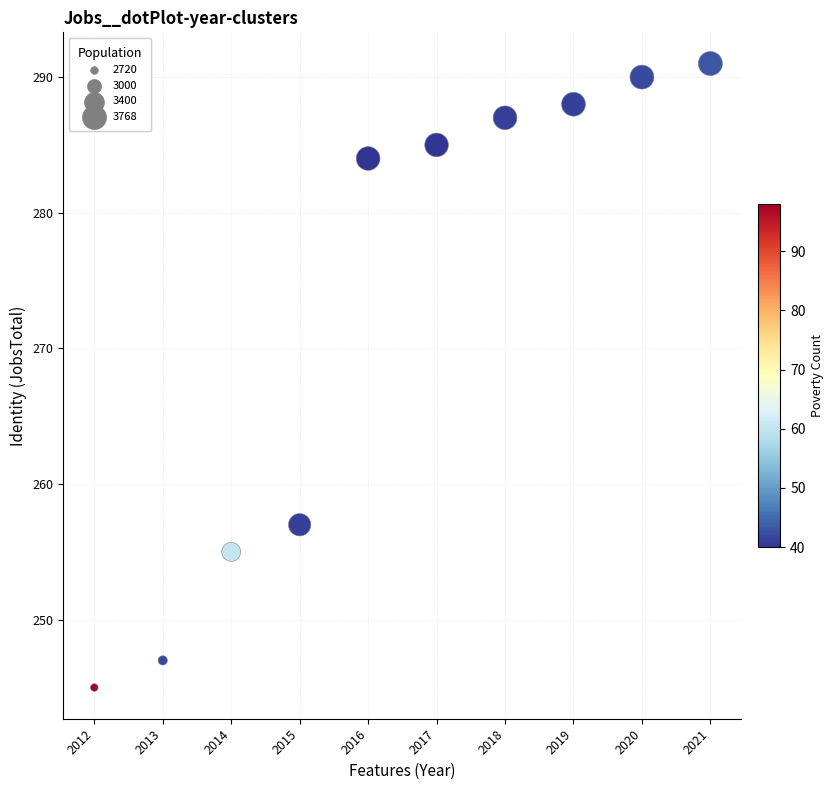

What is the average Y value?

273